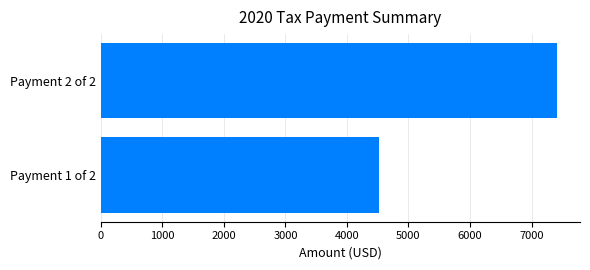

Does the chart contain any negative values?

No